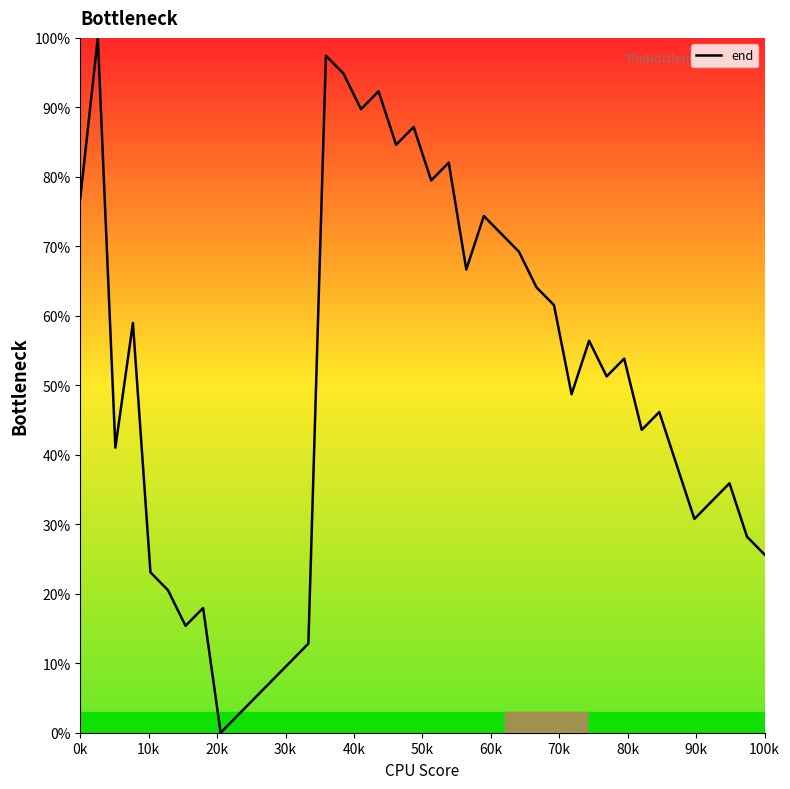

Reading left to right, extract all data points from this chart.

76.9	100.0	41.0	59.0	23.1	20.5	15.4	17.9	0.0	2.6	5.1	7.7	10.3	12.8	97.4	94.9	89.7	92.3	84.6	87.2	79.5	82.1	66.7	74.4	71.8	69.2	64.1	61.5	48.7	56.4	51.3	53.8	43.6	46.2	38.5	30.8	33.3	35.9	28.2	25.6